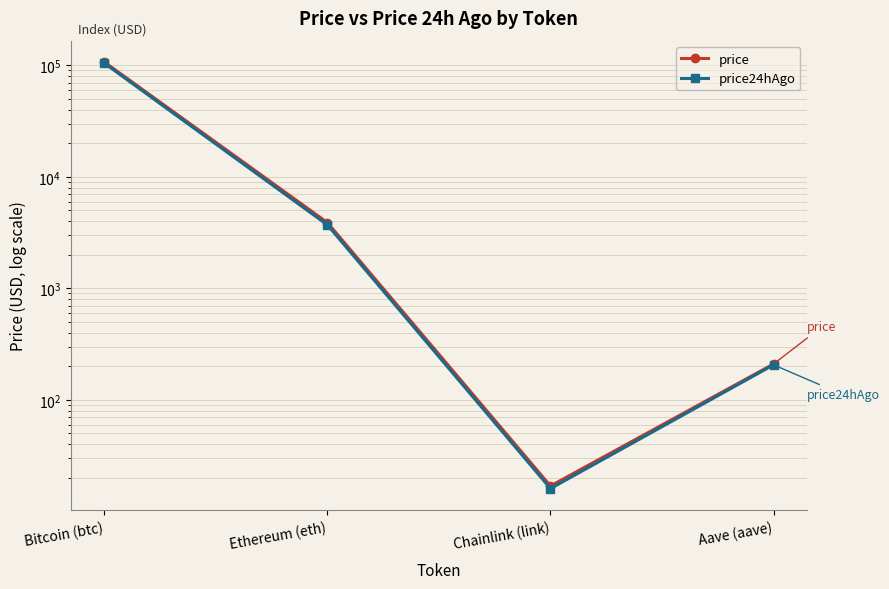

How many categories are shown in the chart?

4